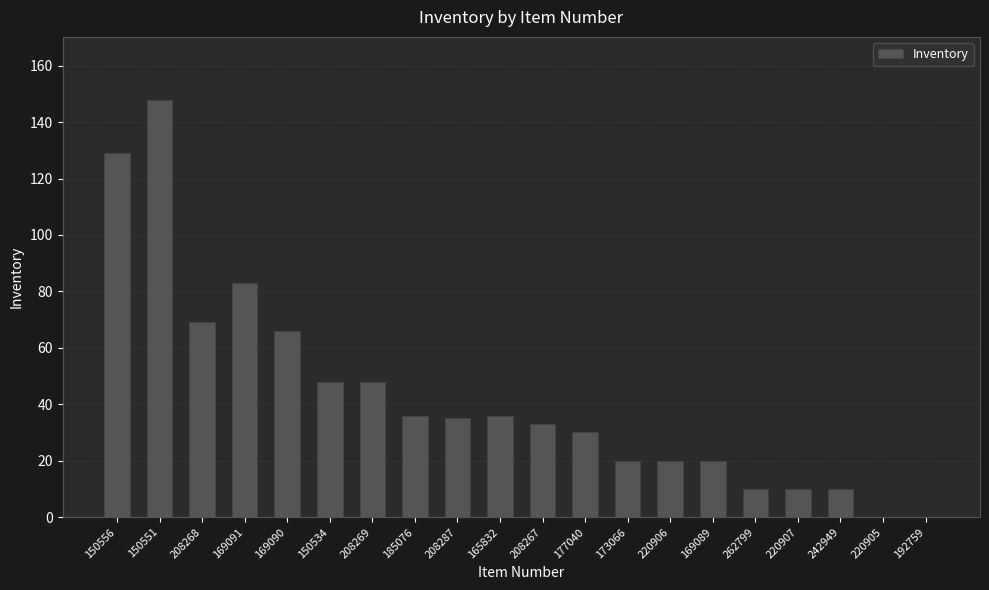

At which label does the data first exceed 35?

150556